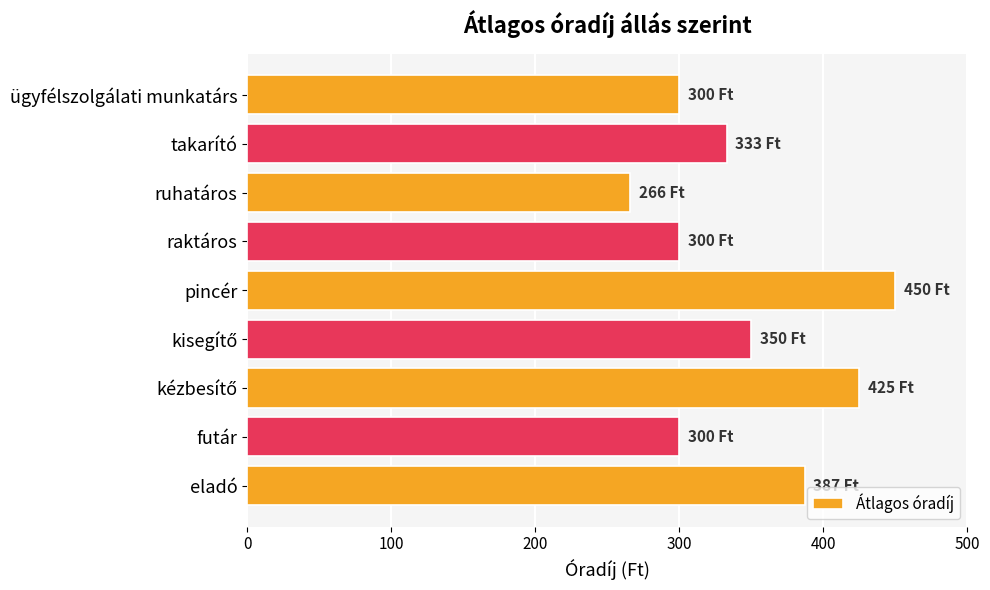

Reading bottom to top, what are all the values shown in this chart?

387	300	425	350	450	300	266	333	300